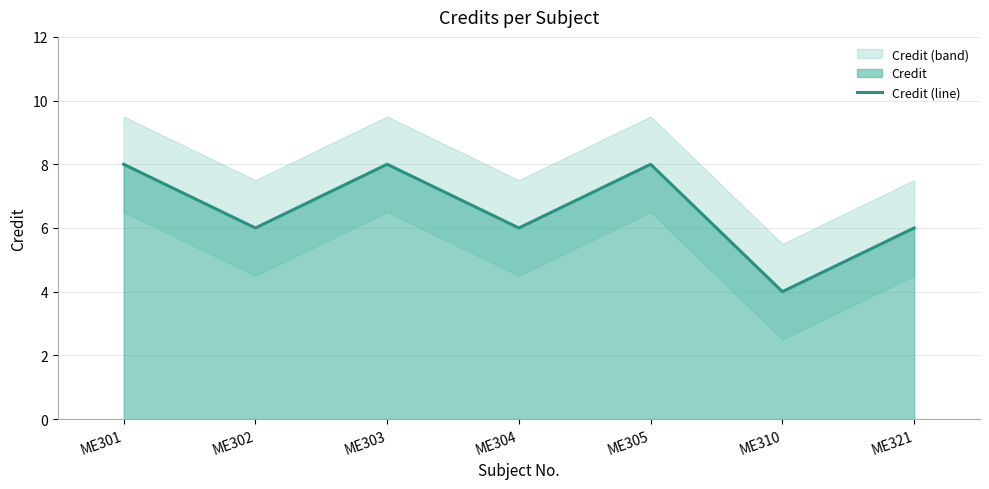

Count the number of categories in the chart.

7